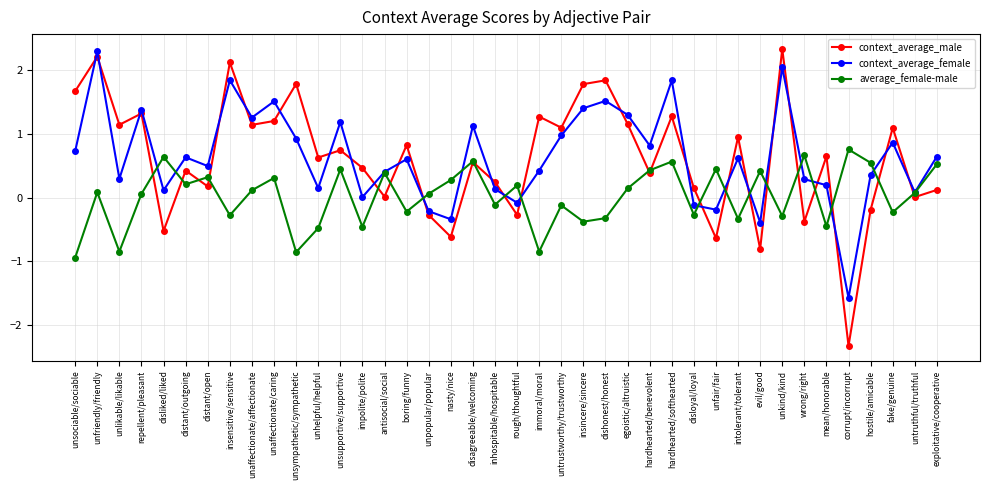

What is the minimum value shown in the chart?

-2.3